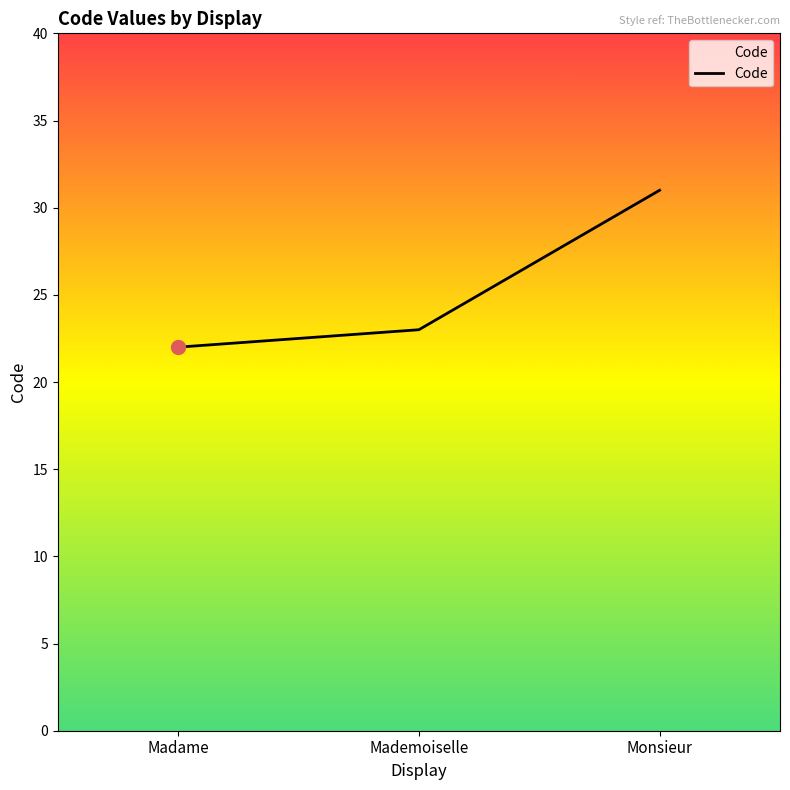

Approximately how many times larger is the value at Madame compared to Monsieur?

0.7